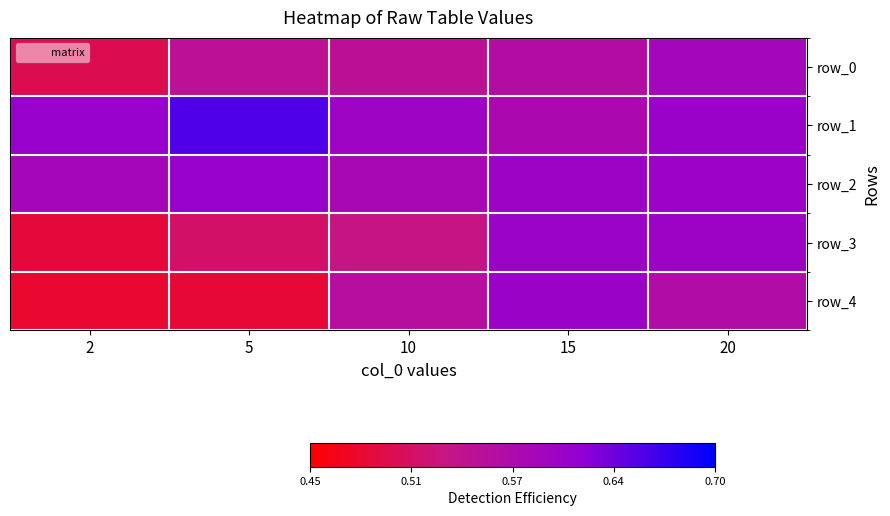

Reading right to left, transcribe all the data shown in this chart.

row_0: 20=0.6	15=0.6	10=0.5	5=0.6	2=0.5
row_1: 20=0.6	15=0.6	10=0.6	5=0.7	2=0.6
row_2: 20=0.6	15=0.6	10=0.6	5=0.6	2=0.6
row_3: 20=0.6	15=0.6	10=0.5	5=0.5	2=0.5
row_4: 20=0.6	15=0.6	10=0.6	5=0.5	2=0.5